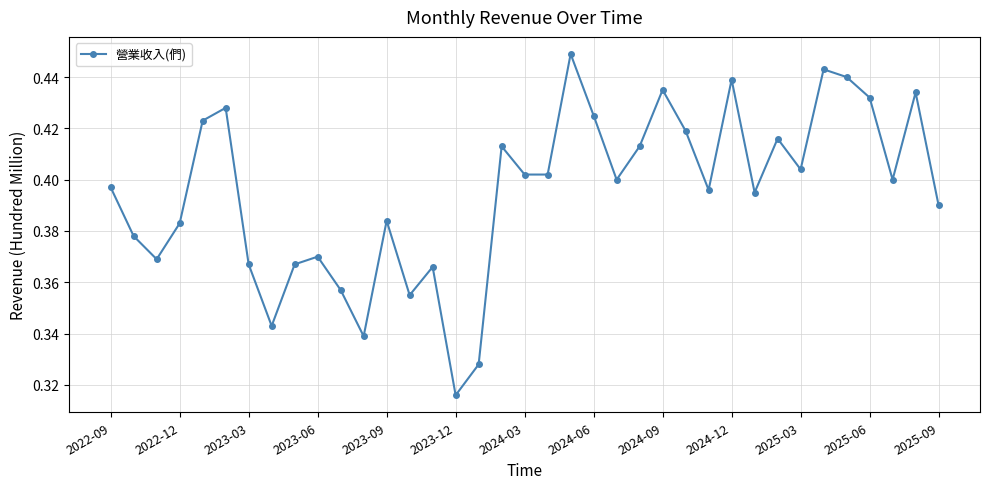

How many points are higher than both their immediate neighbors (excluding endpoints)?

11